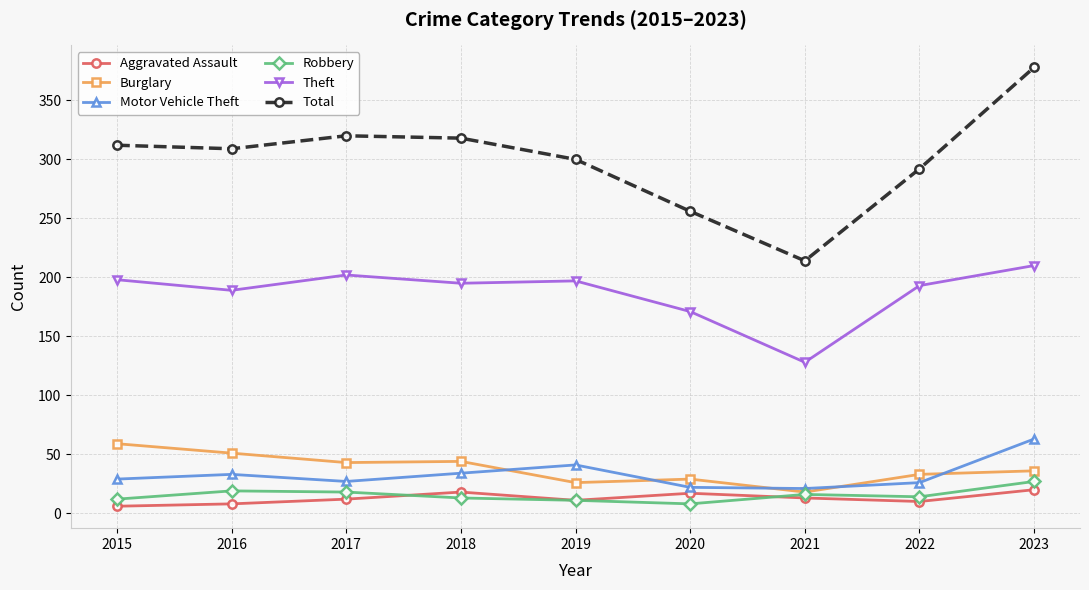

What is the difference between the maximum and minimum values in the Robbery series?

19